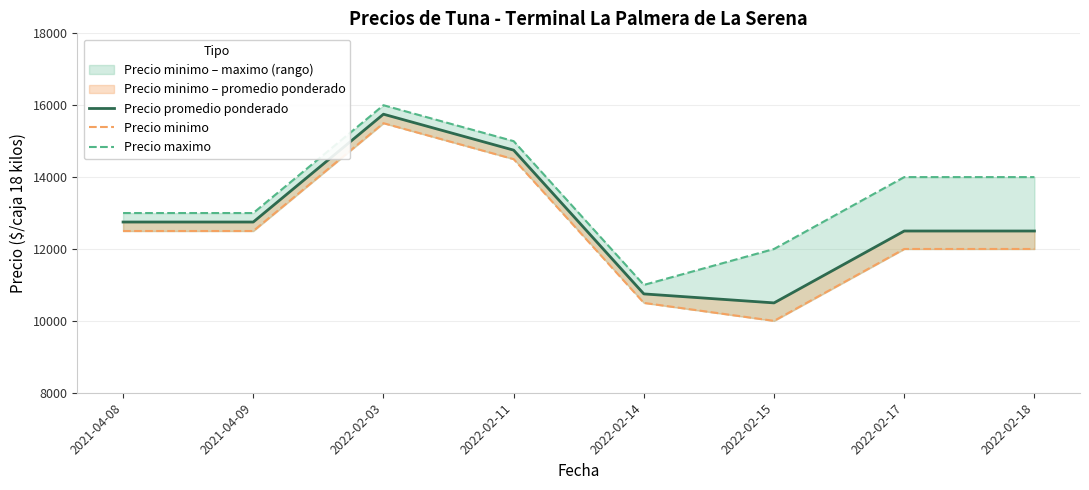

What position from the left is 2022-02-14?

5